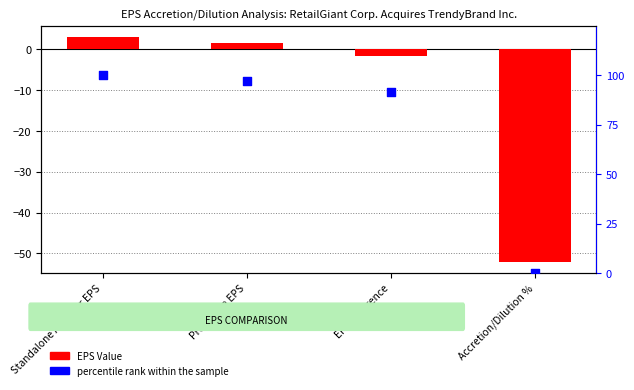

Which series reaches the minimum Y coordinate?

EPS Value